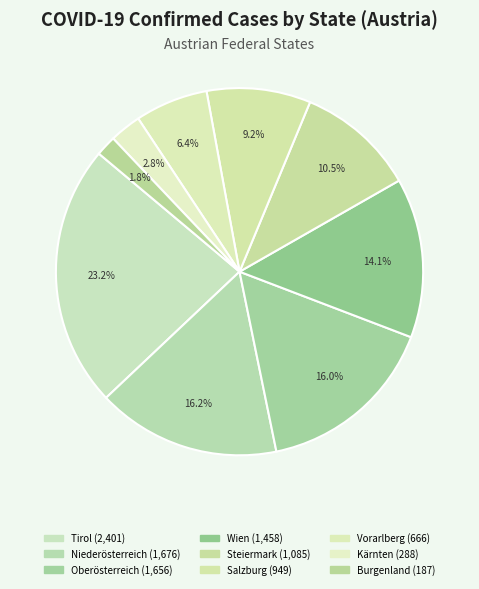

The Oberösterreich slice represents 3% of the pie. True or false?

False